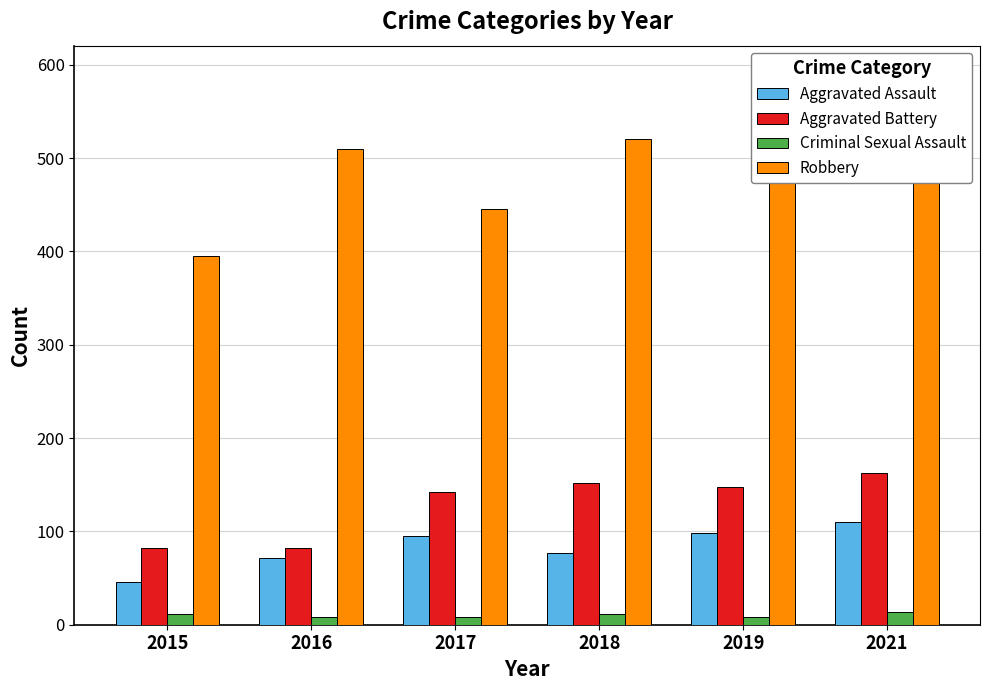

At which category is the sum across all series the highest?

2019